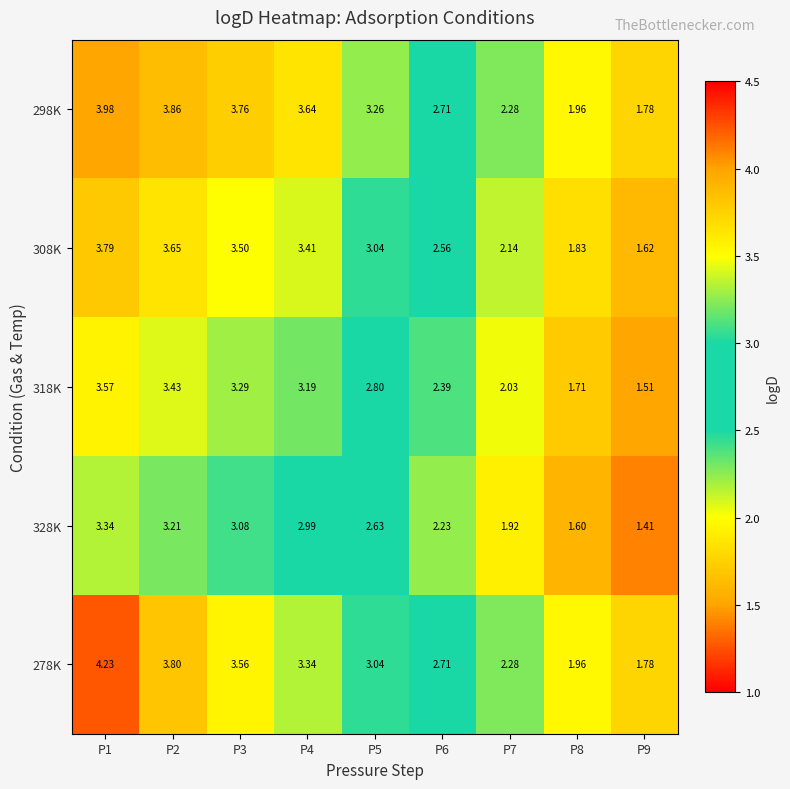

Which category has the lowest value across all series?

P9